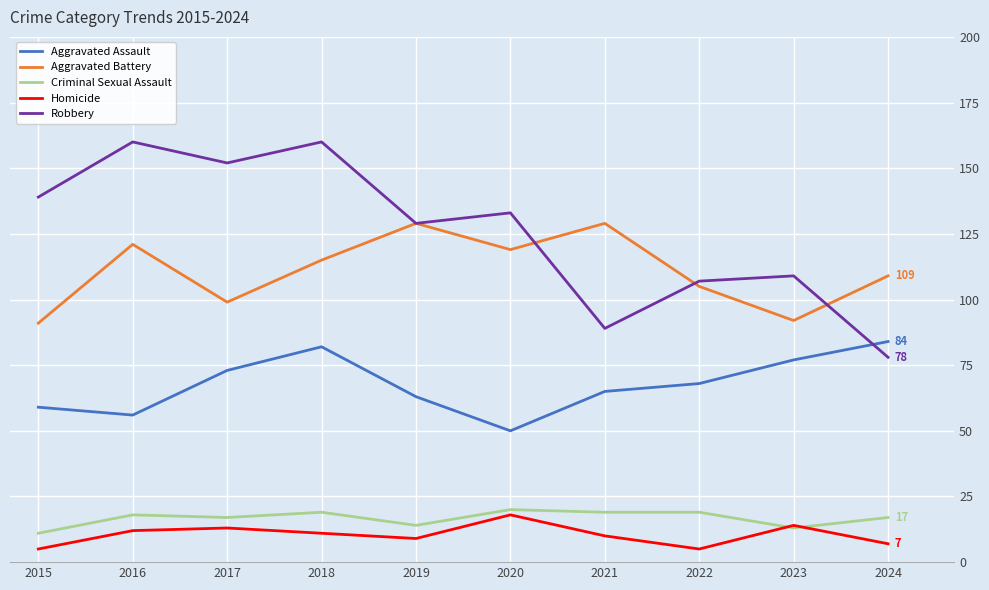

True or false: Aggravated Battery has a value of 129 at 2021.

True